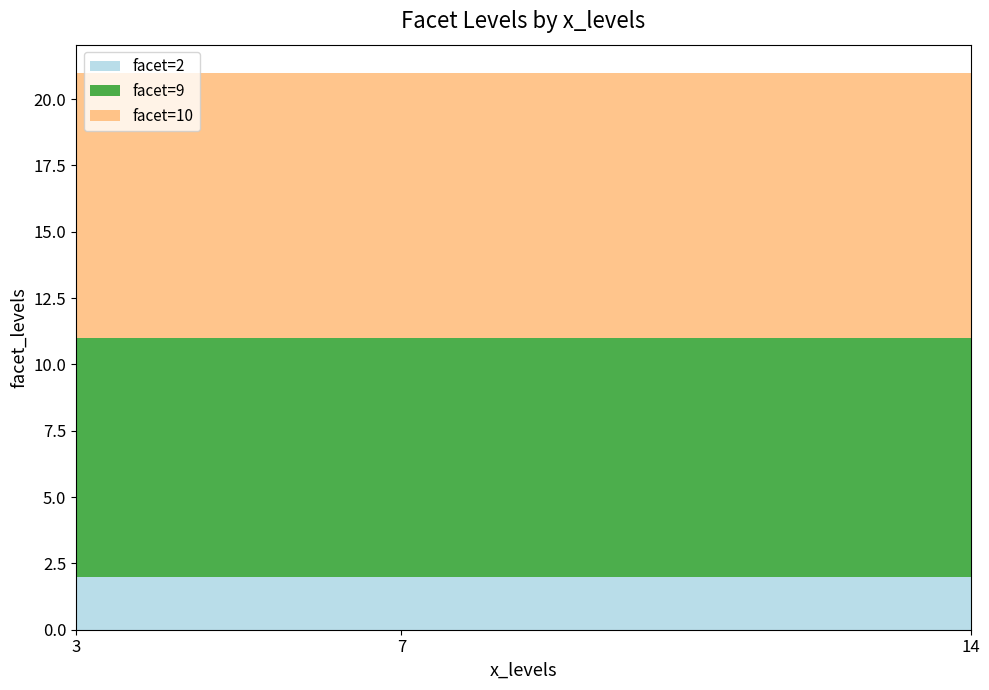

What is the total value across all series at 3?

21